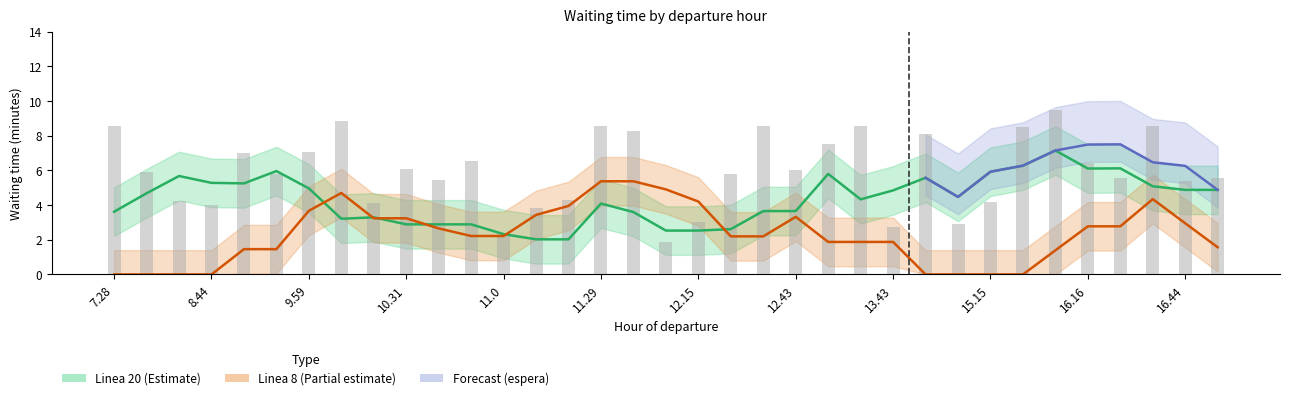

What is the lowest value of the espera_minutos series?

1.9